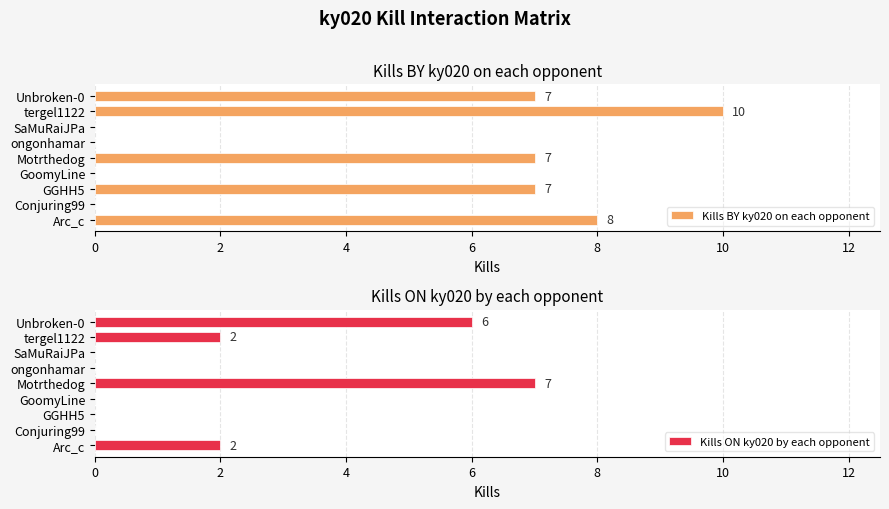

How many data points in Kills BY ky020 on each opponent are less than 7?

4